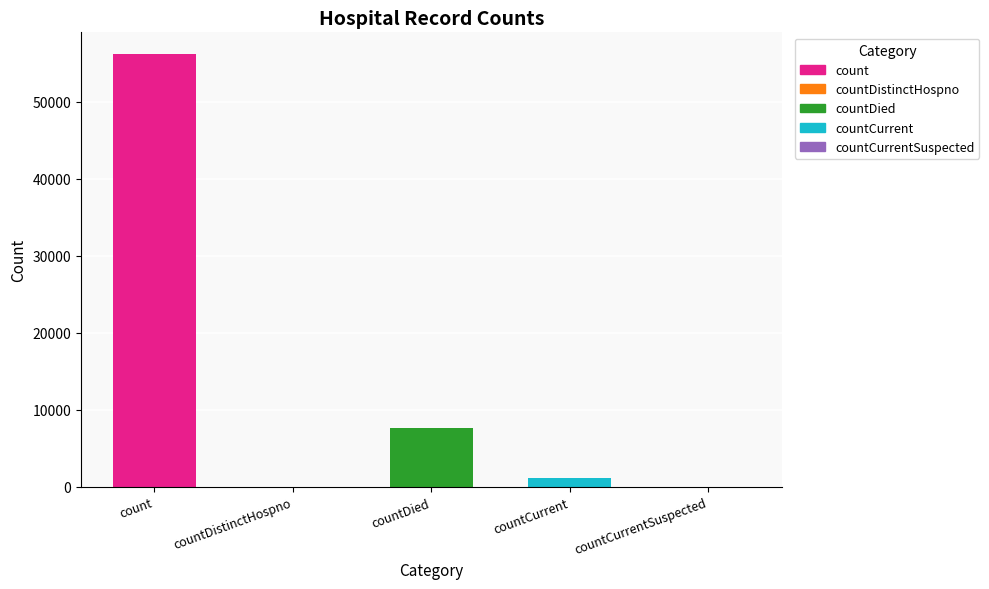

Approximately how many times larger is the value at count compared to countDied?

7.4